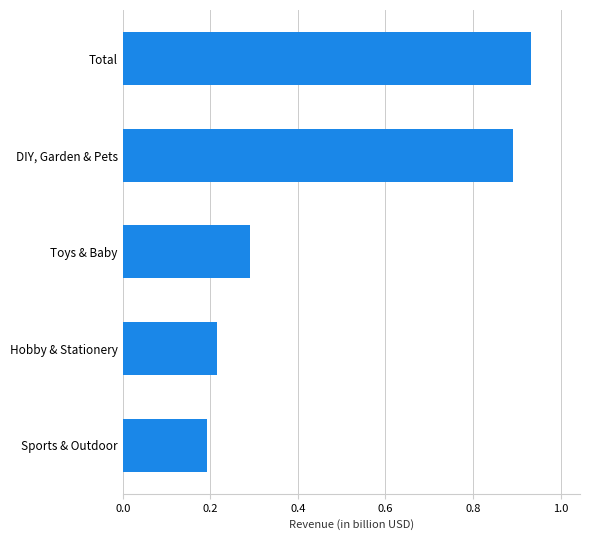

Rank the categories by value from lowest to highest.

Sports & Outdoor, Hobby & Stationery, Toys & Baby, DIY, Garden & Pets, Total